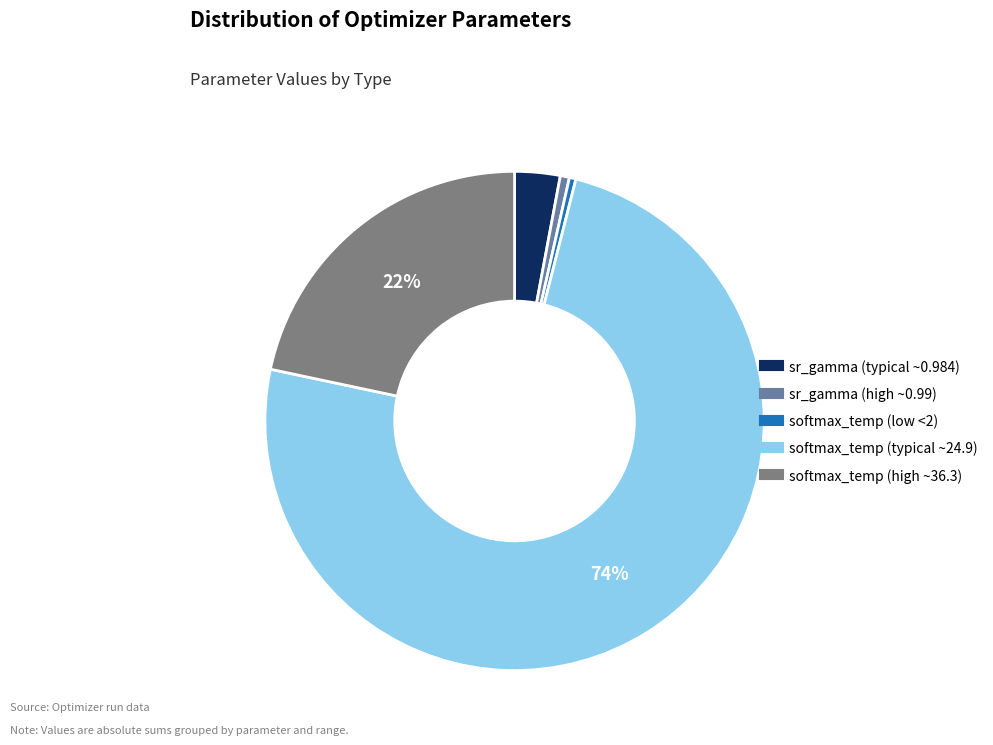

To the nearest percent, what is the difference between the largest and smallest slice percentages?

74%